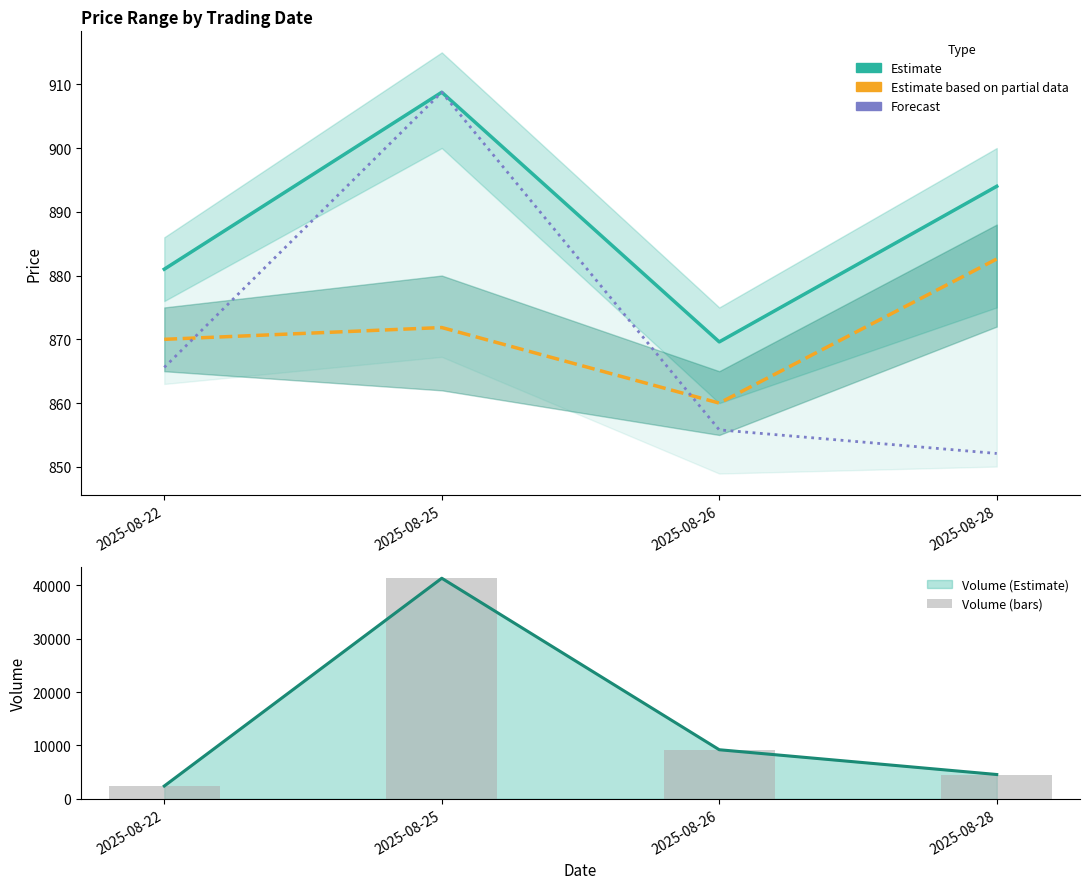

Does the chart contain stacked bars?

No